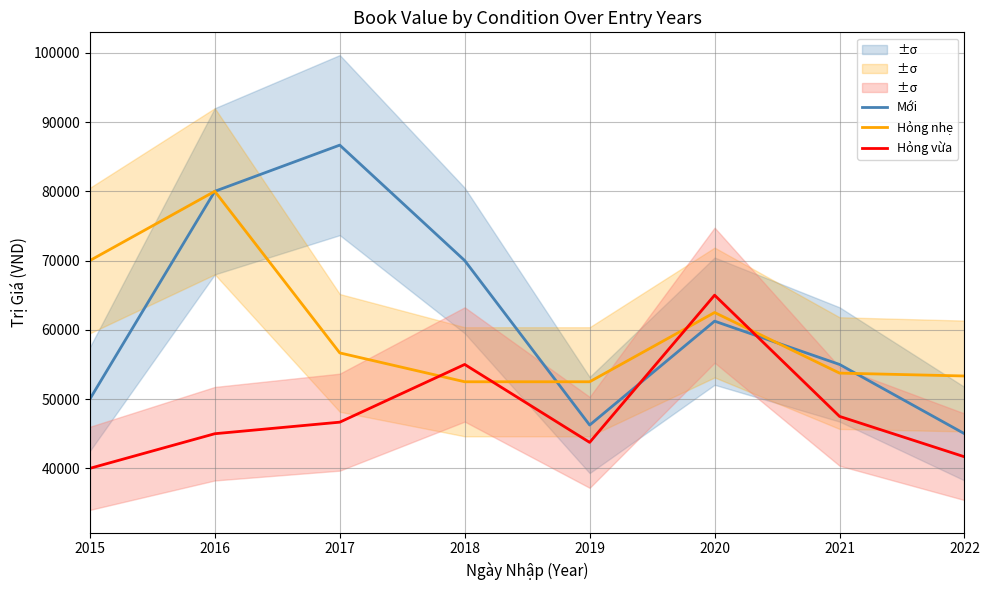

What is the value of the Mới point at the 4th from the left?

70000.0